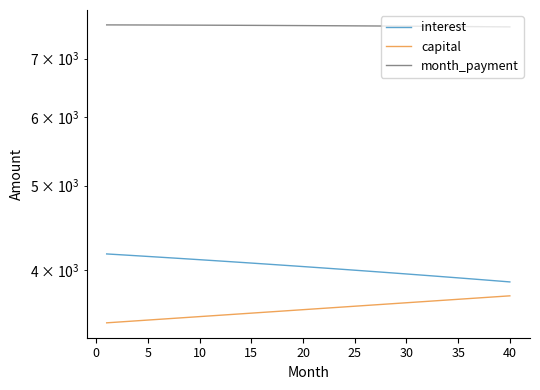

True or false: capital has more than 0 interior local peaks.

False